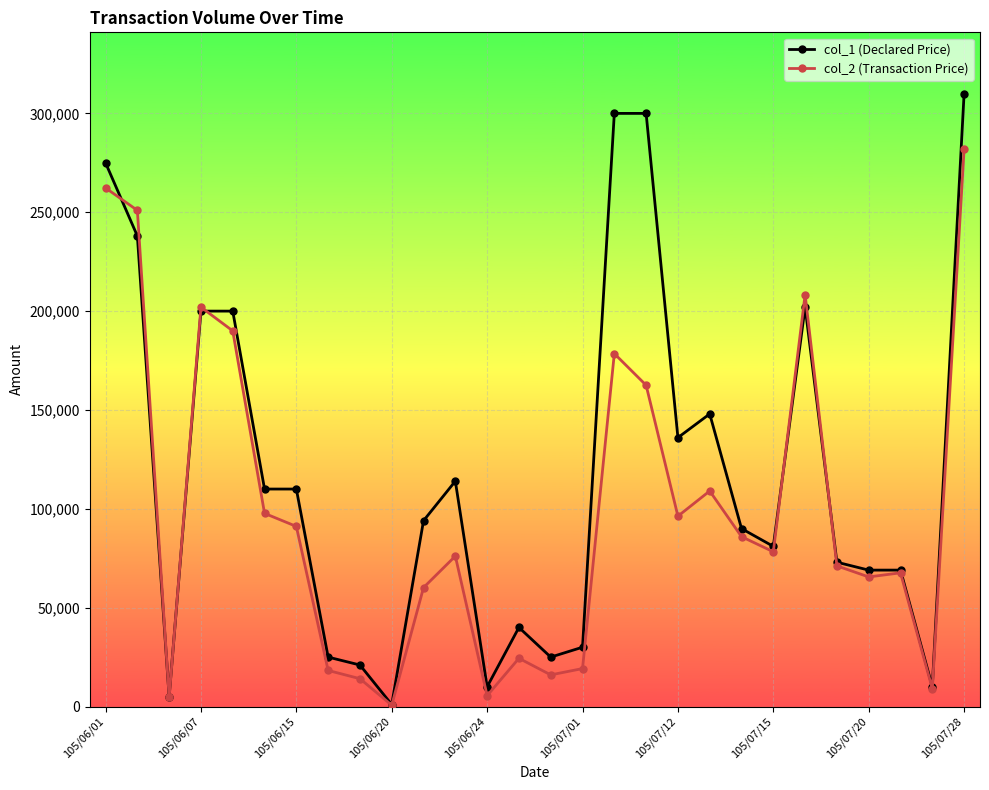

At how many categories does at least one series exceed 140619?

9